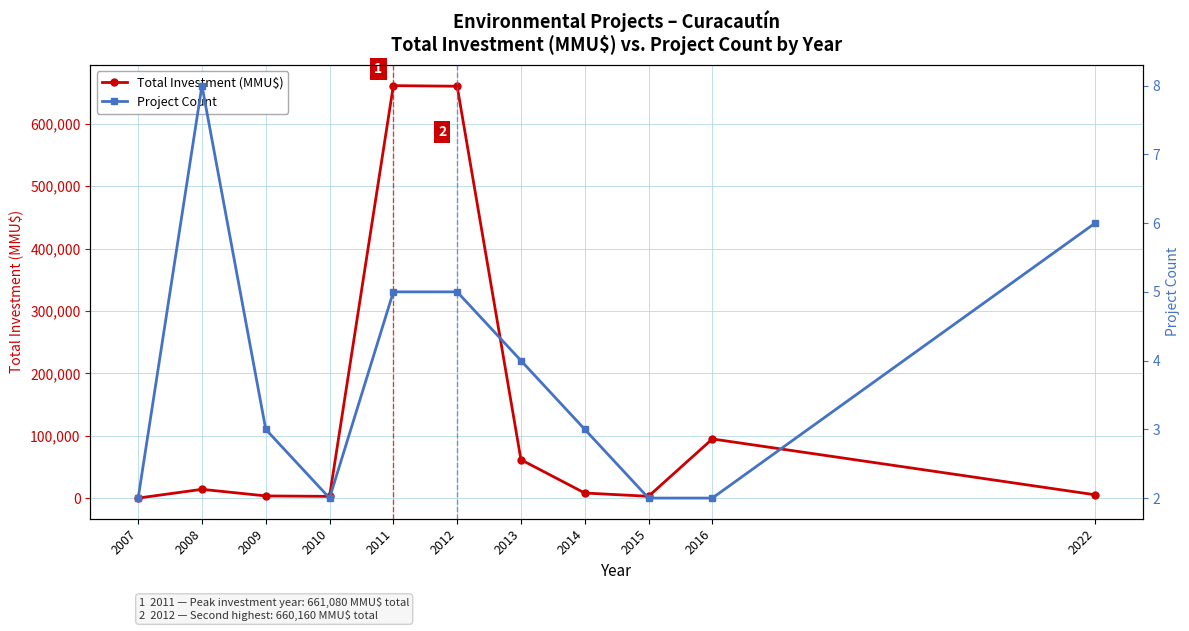

Which series has the largest range (max minus min)?

Total Investment (MMU$)